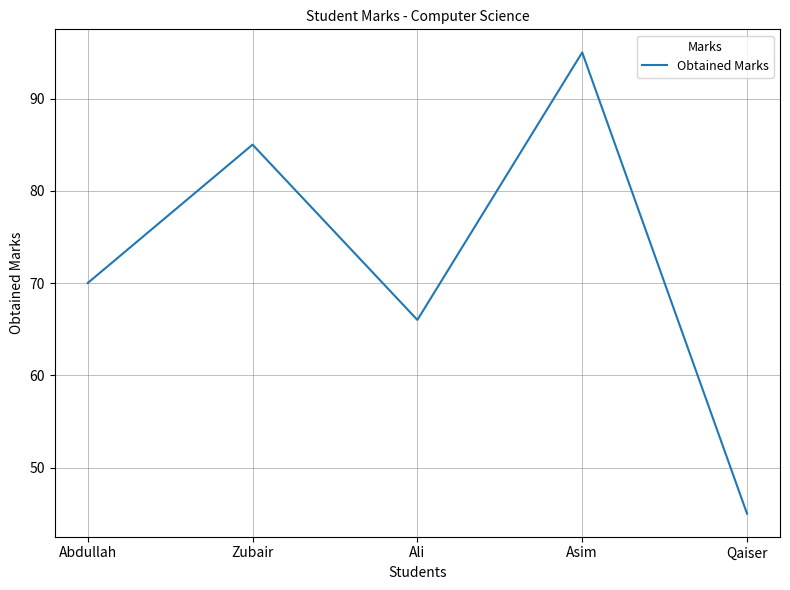

List the labels in order of value, smallest first.

Qaiser, Ali, Abdullah, Zubair, Asim